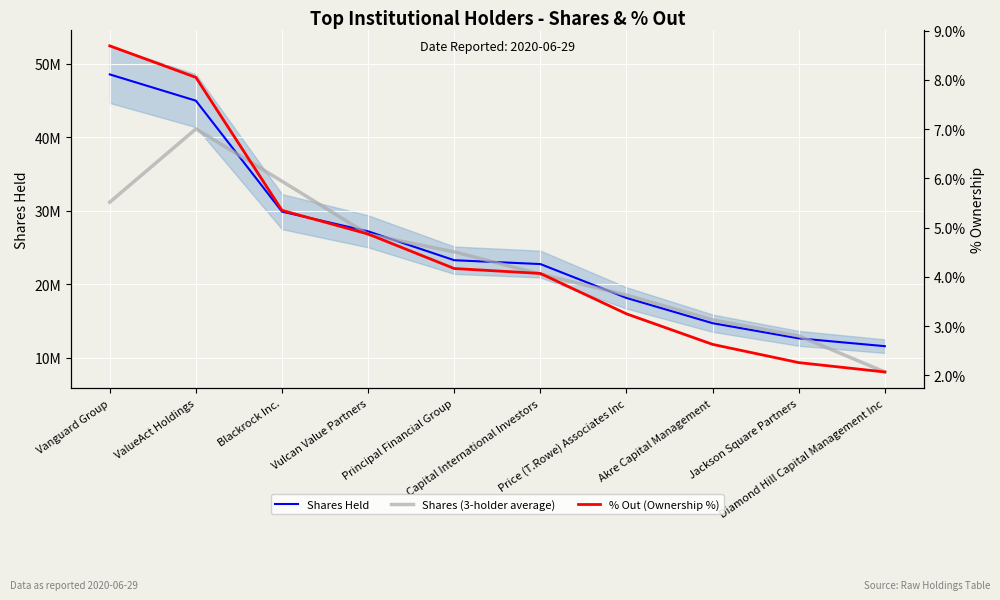

What is the label of the 3rd point from the left?

Blackrock Inc.